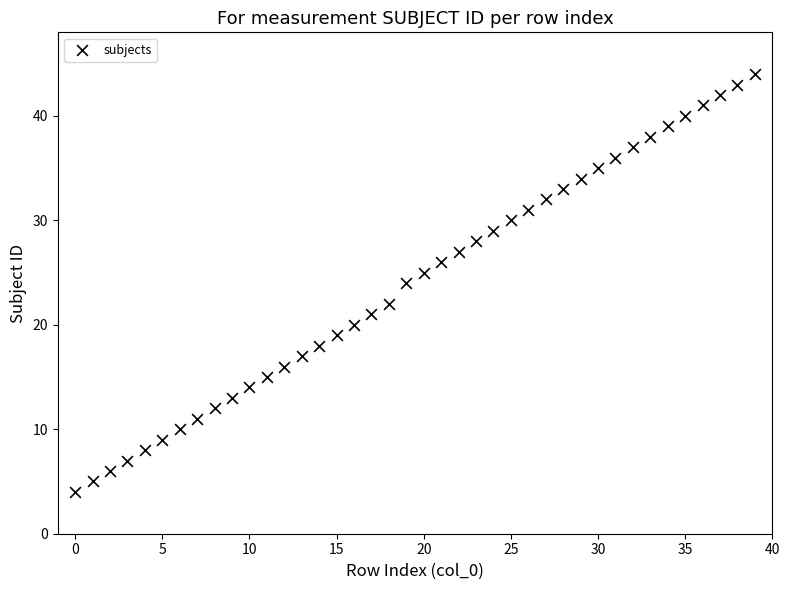

What is the range of Y values (max minus min)?

40